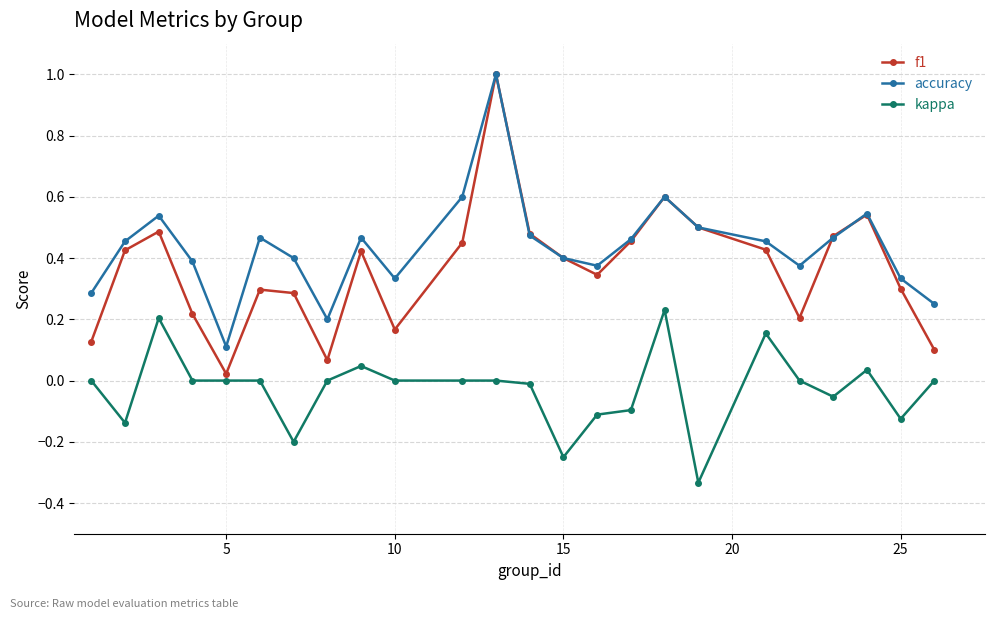

List the series in order of their overall mean, highest first.

accuracy, f1, kappa